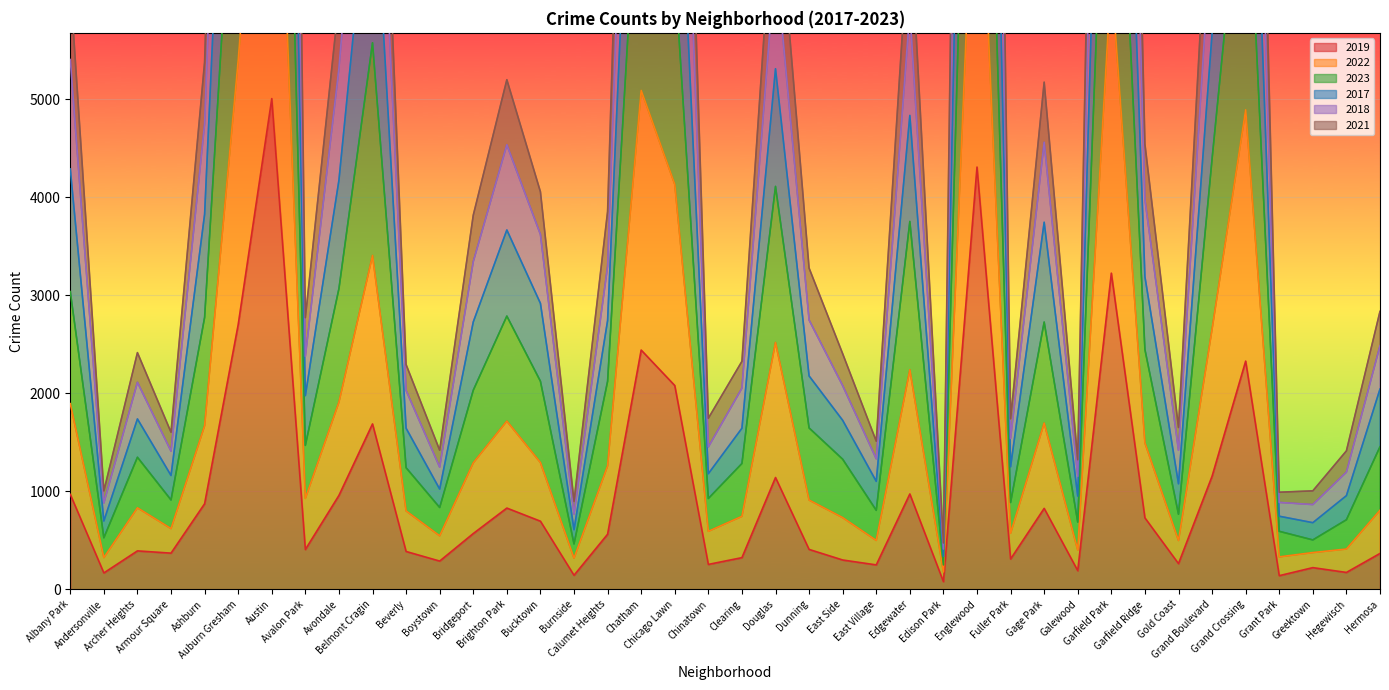

Count the number of data series in this chart.

6